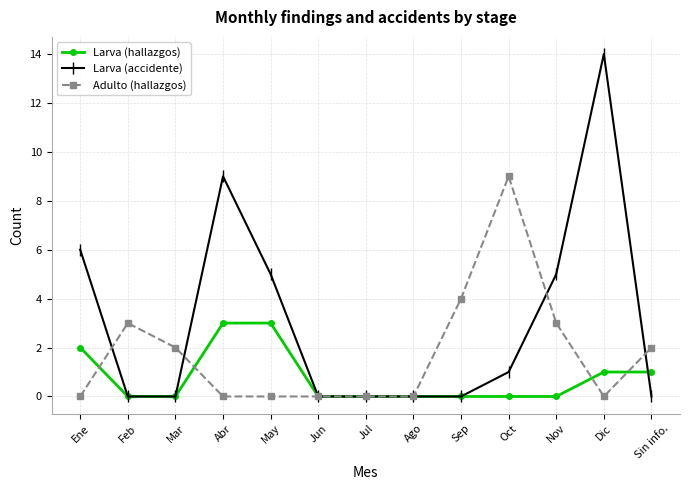

Rank the series by their maximum value, from highest to lowest.

Larva (accidente), Adulto (hallazgos), Larva (hallazgos)